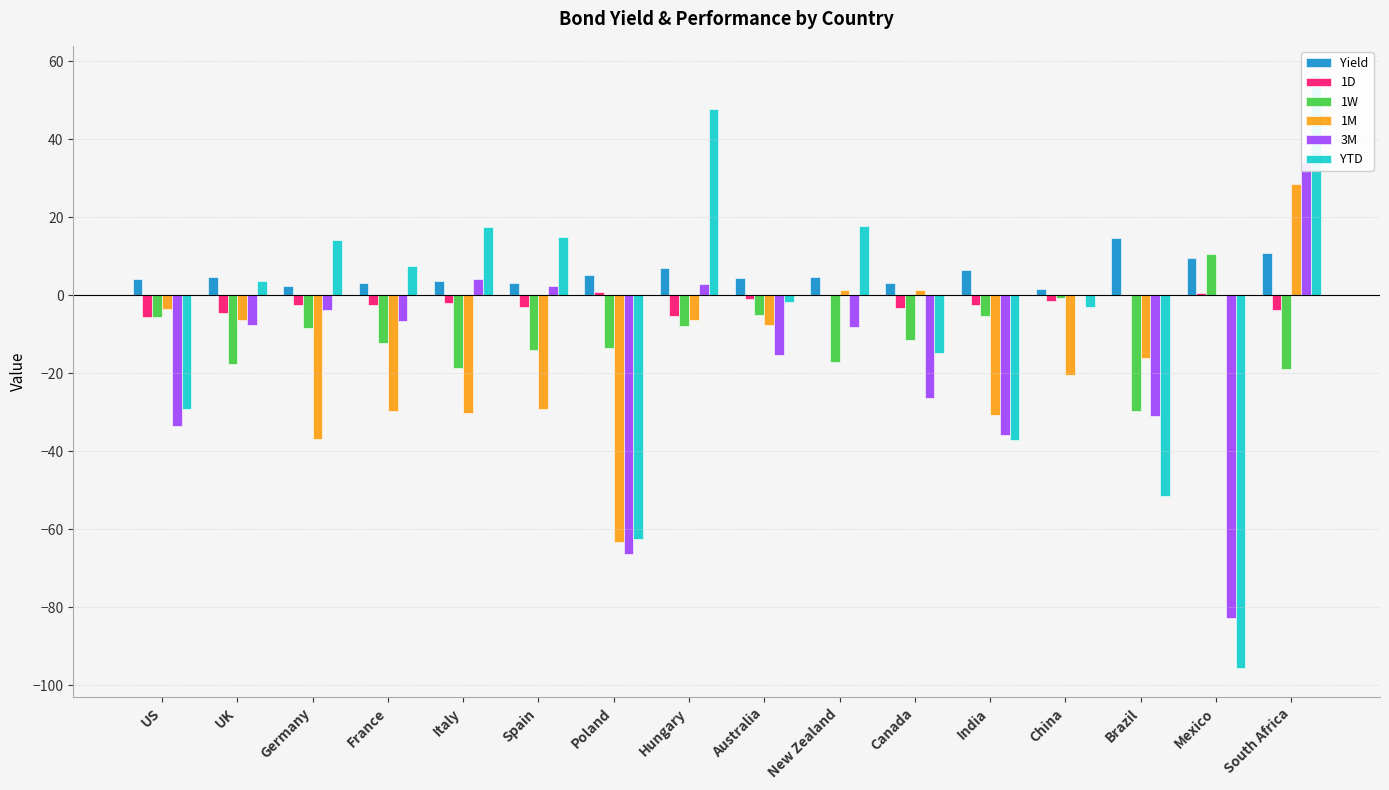

At how many categories does at least one series exceed -46?

16